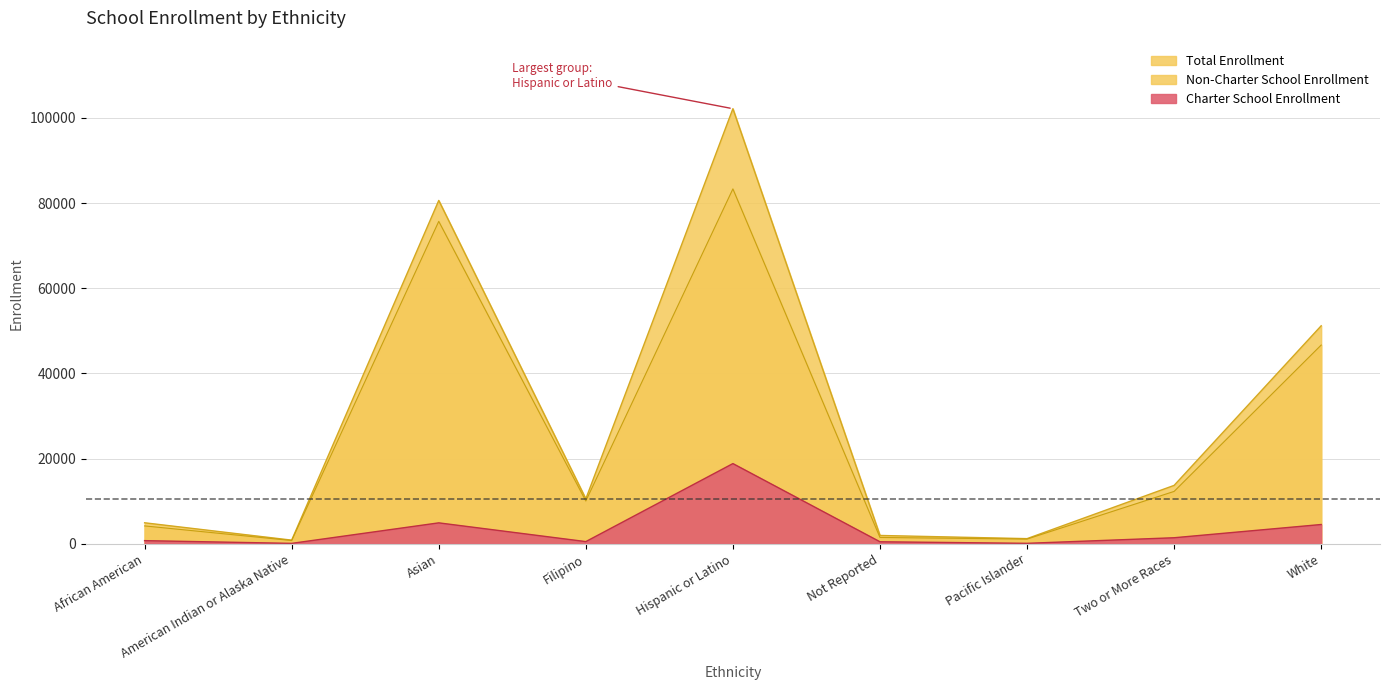

How many data points in Non-Charter School Enrollment are less than 10044?

4